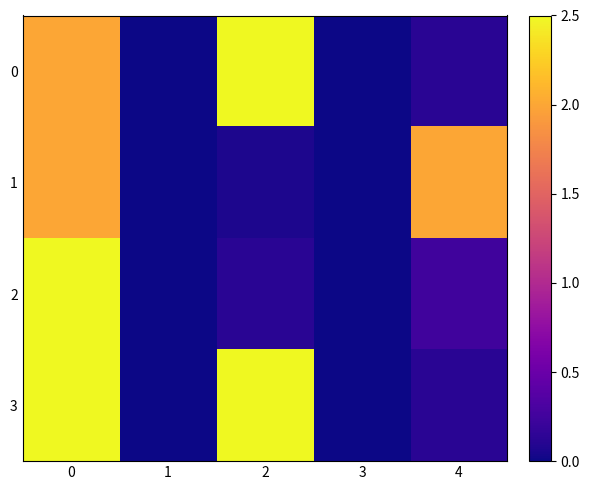

Count the number of categories in the chart.

5